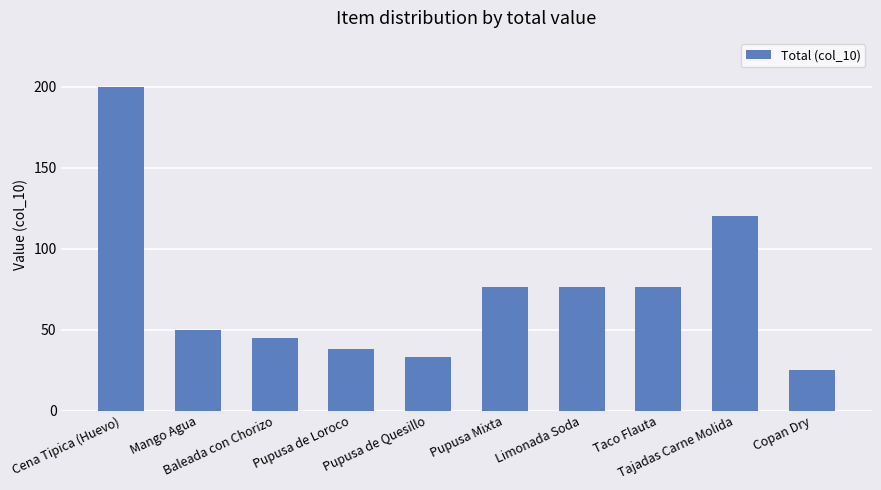

Does the chart contain stacked bars?

No